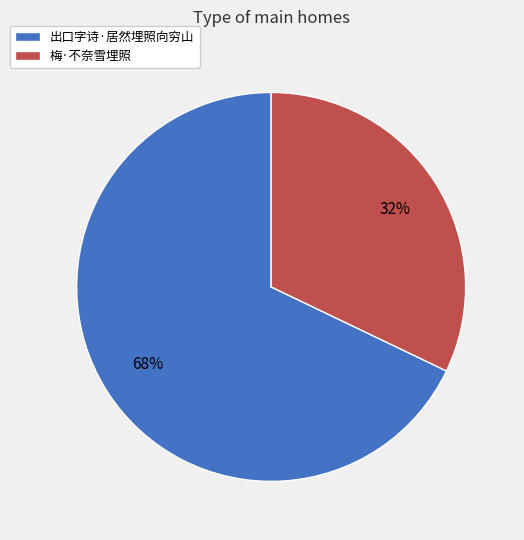

Do 出口字诗·居然埋照向穷山 and 梅·不奈雪埋照 together represent more than half of the pie?

Yes